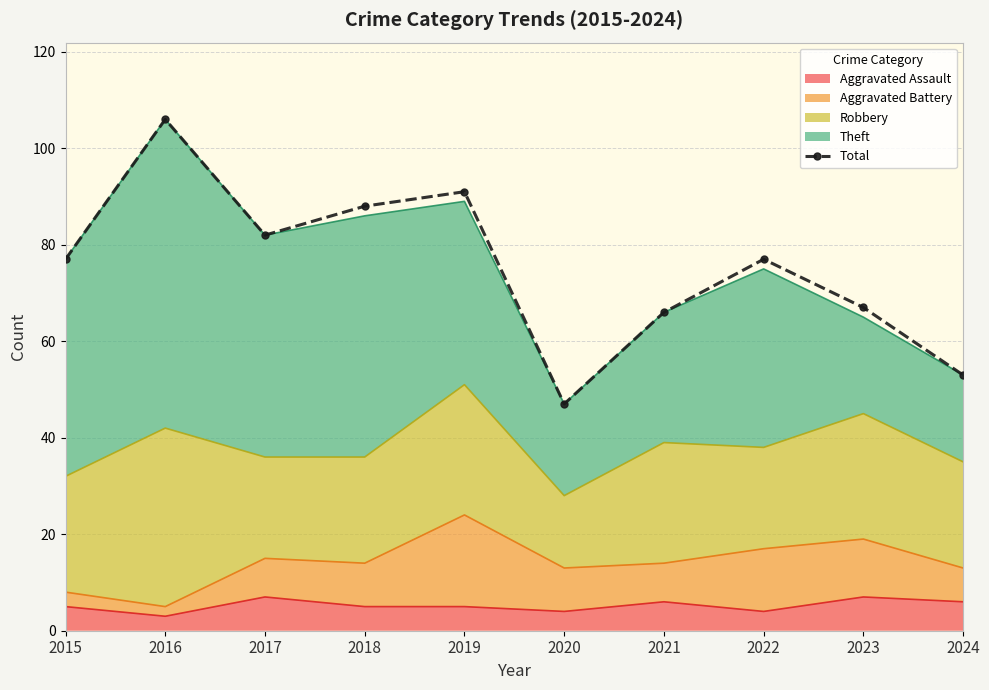

Which category has the highest value across all series?

2016